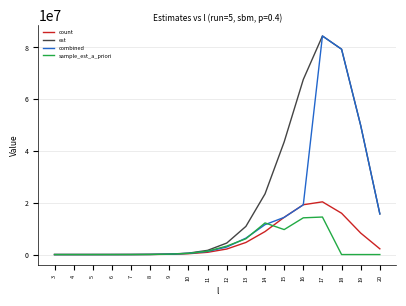

Which series has the largest total across all categories?

est